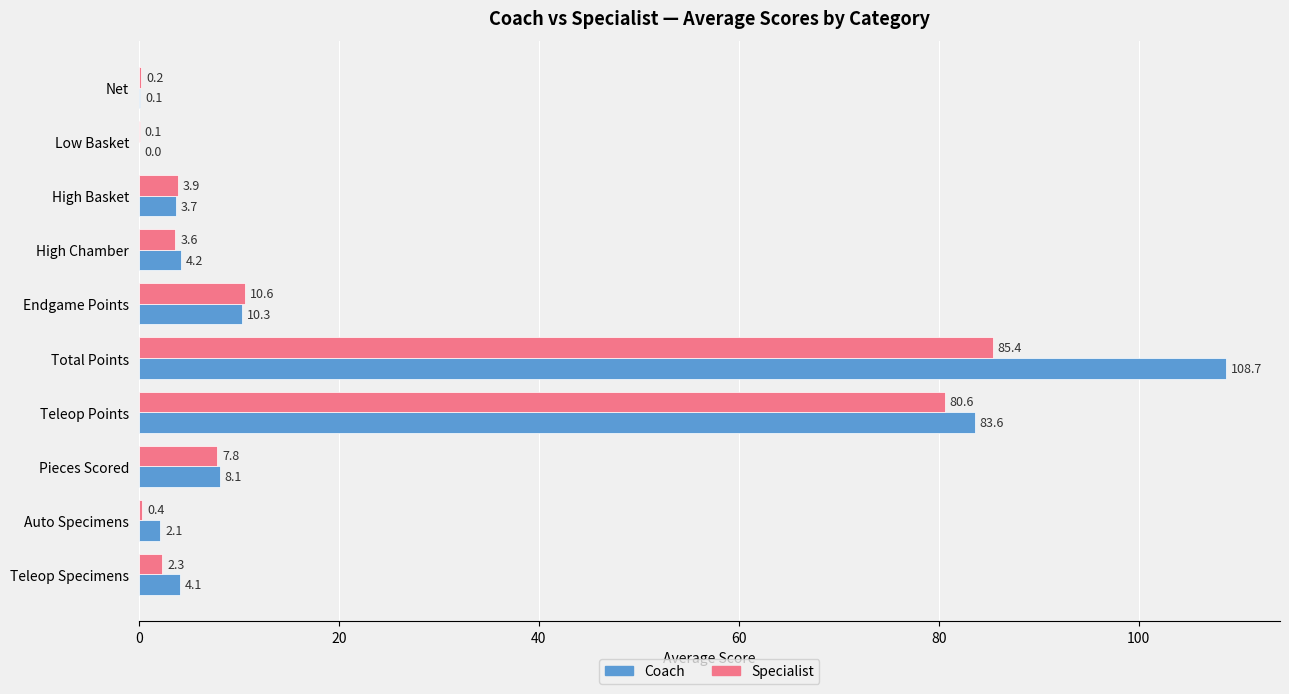

At which category is the sum across all series the highest?

Total Points